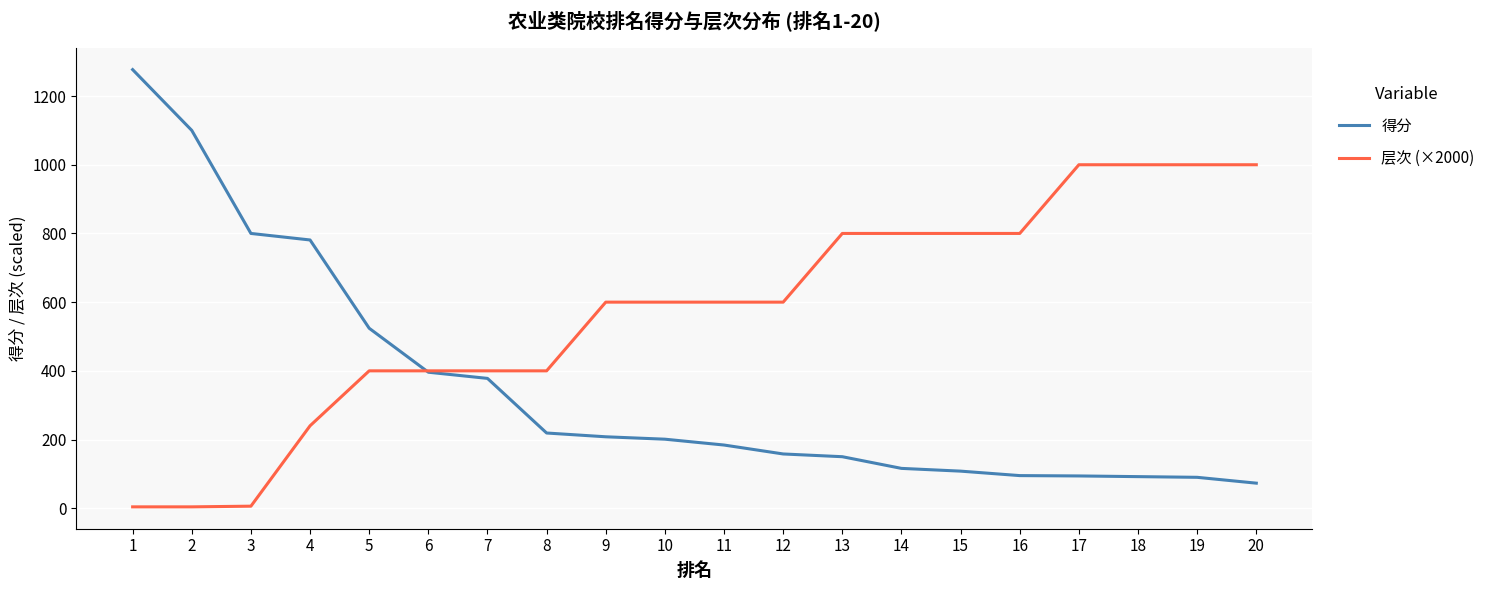

What is the greatest value displayed?

1277